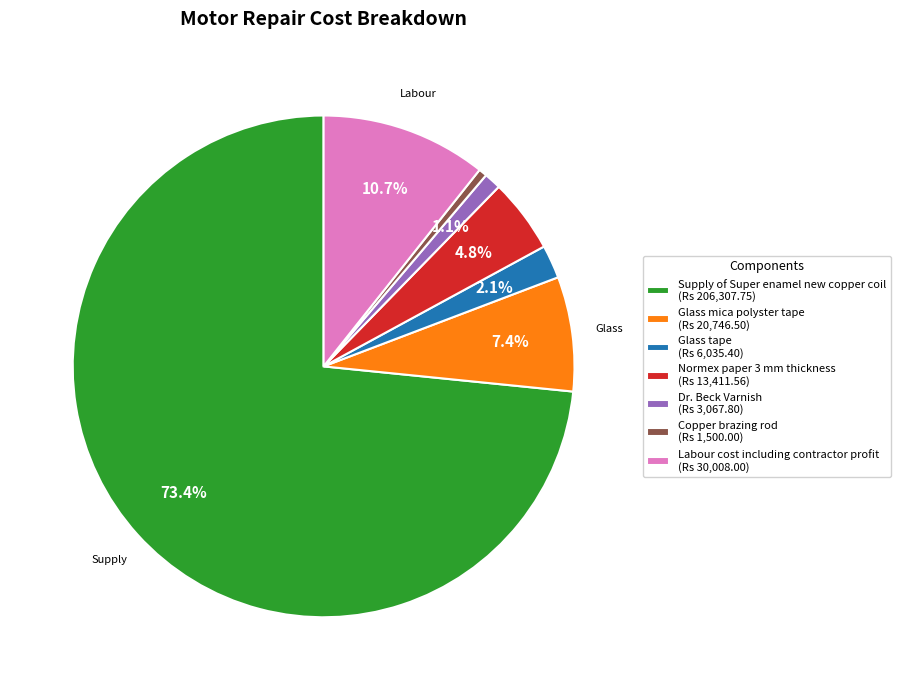

To the nearest percent, what is the difference between the Normex paper 3 mm thickness and Glass tape slice percentages?

3%